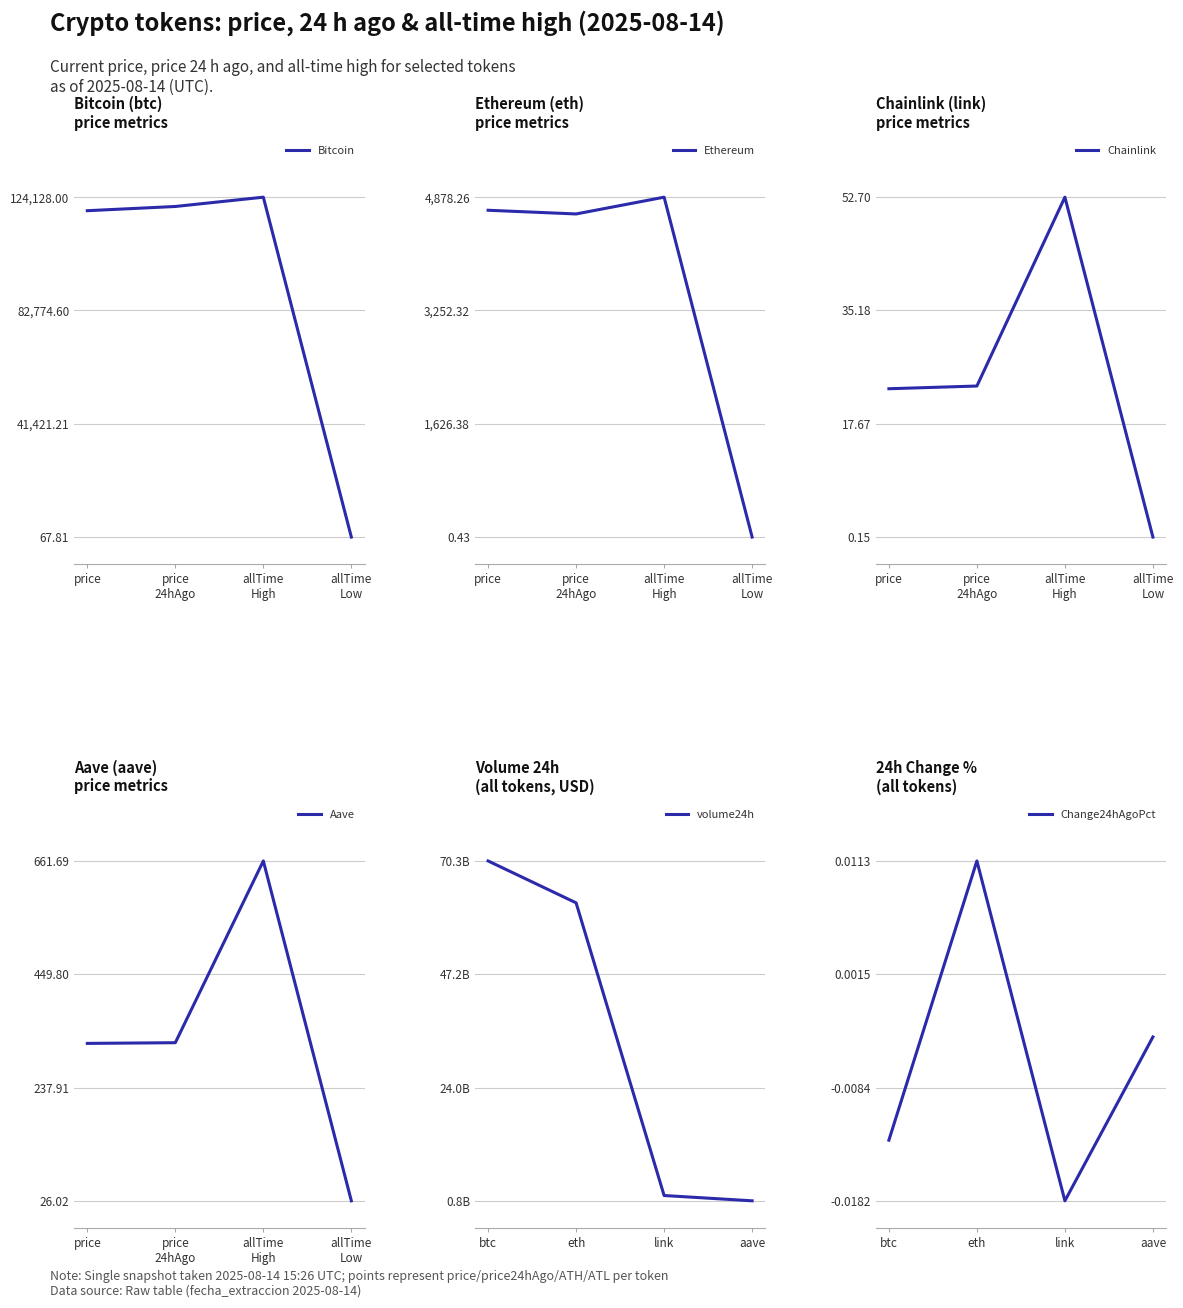

Read the Ethereum value at price.

4690.6